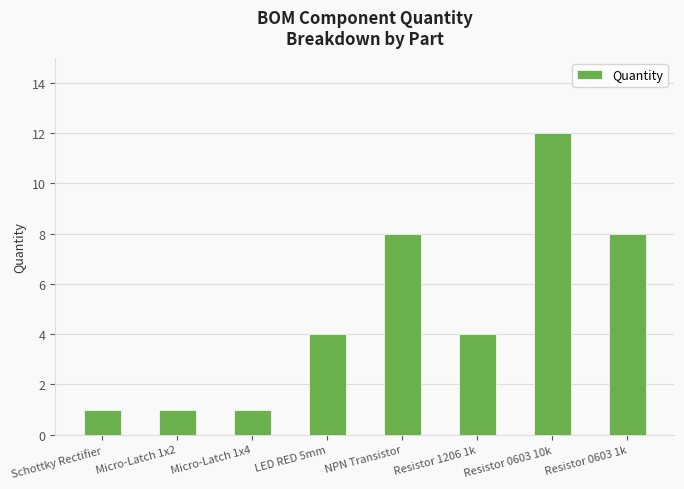

At which category does the chart reach its peak across all series?

Resistor 0603 10k